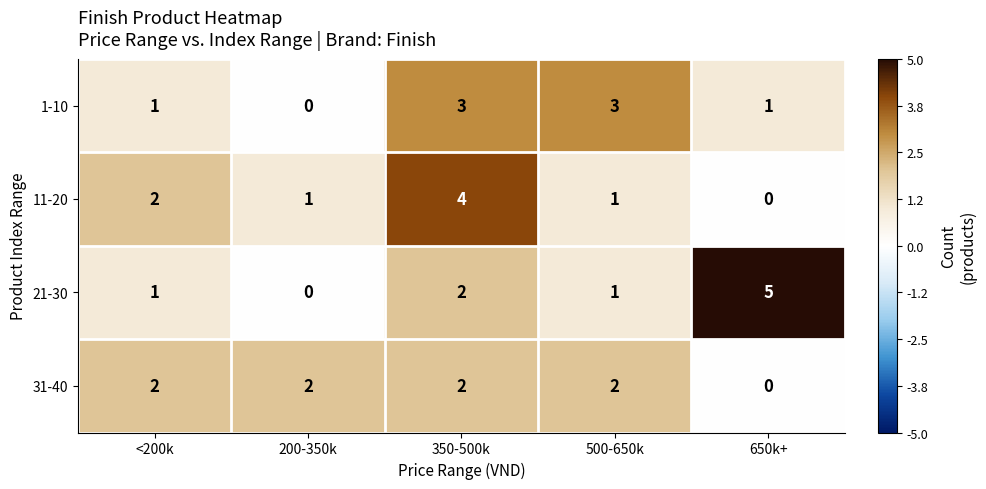

At how many categories does at least one series exceed 0?

5